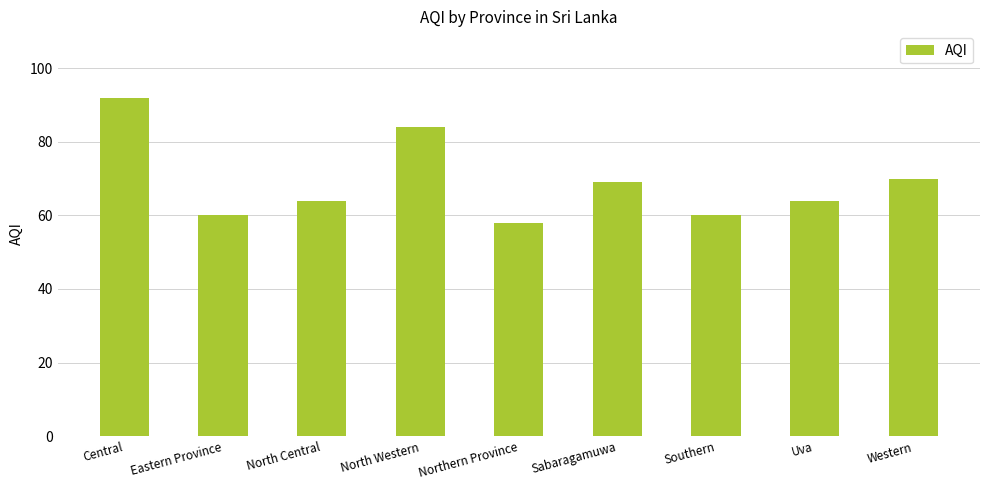

The value at Western is 46. True or false?

False